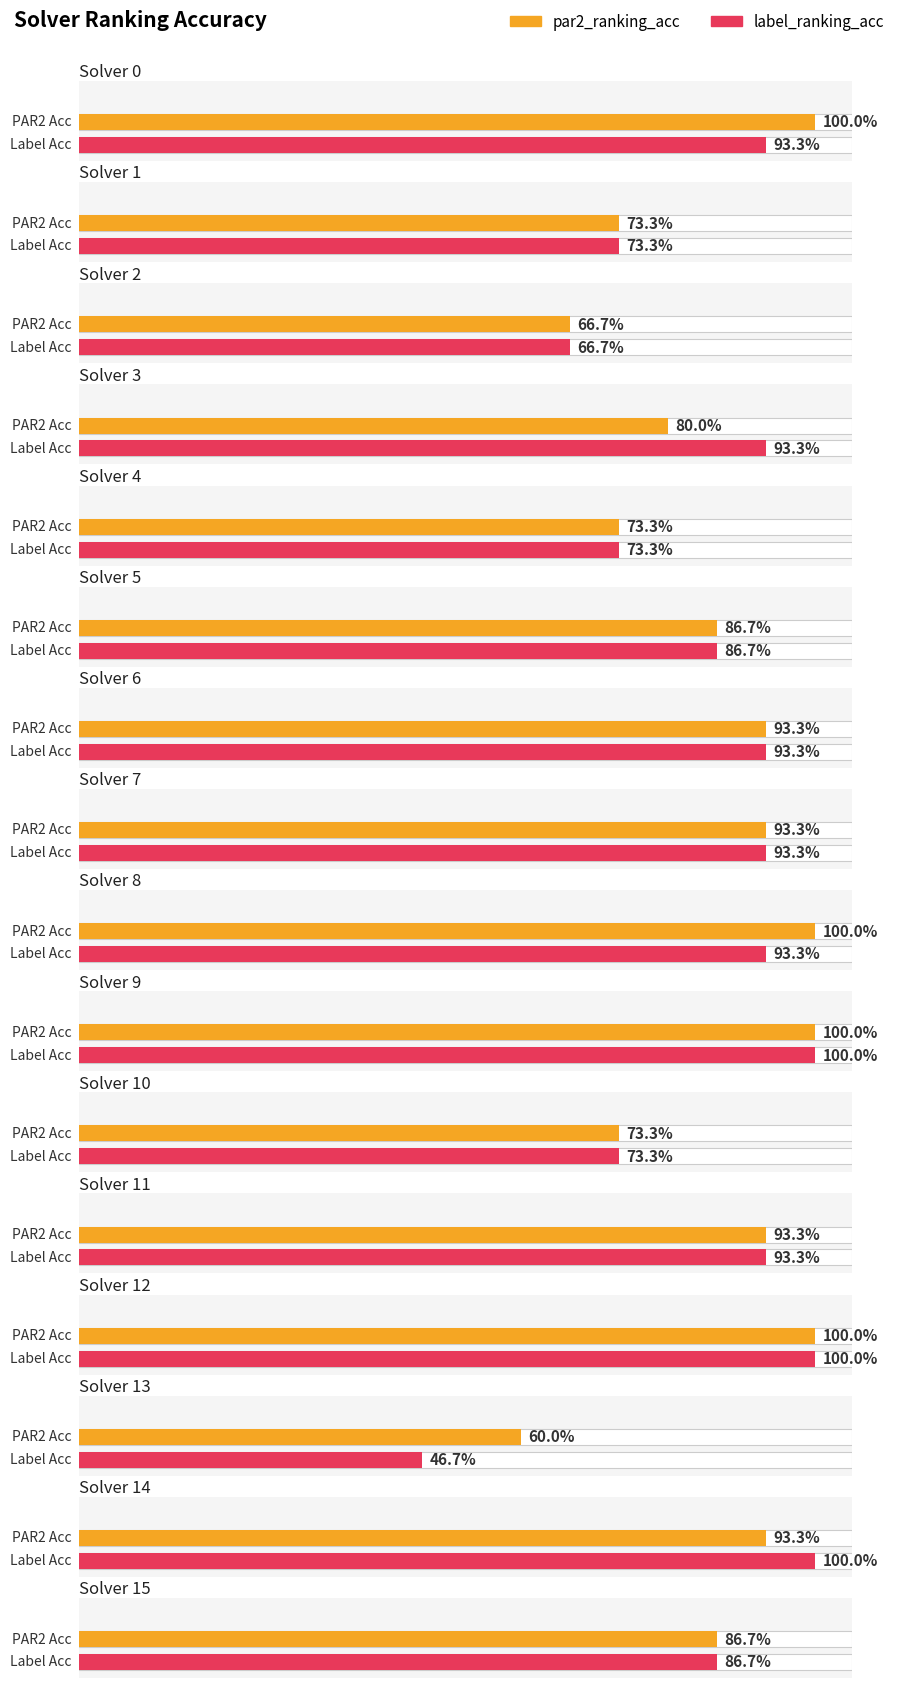

What is the maximum value shown in the chart?

1.0